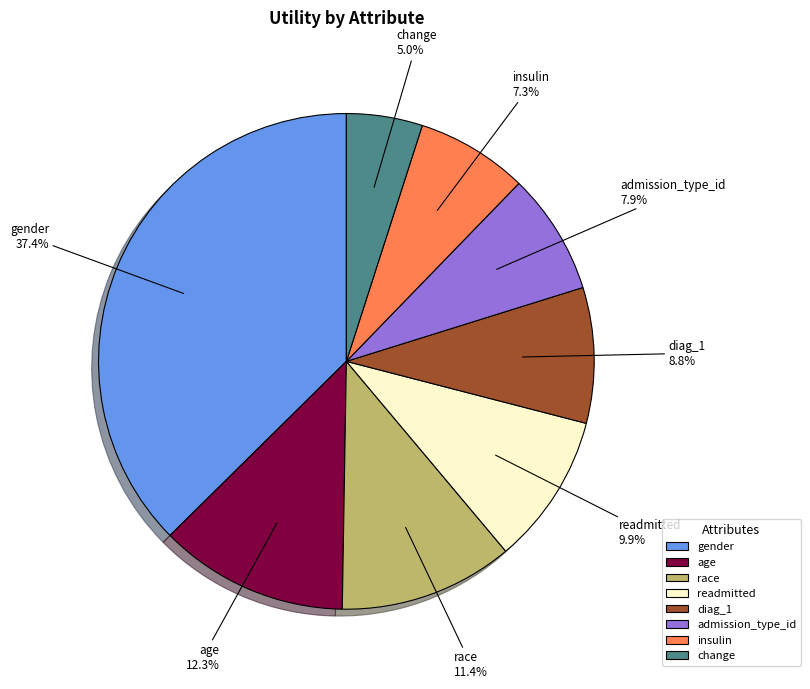

To the nearest percent, what is the difference between the insulin and change slice percentages?

2%